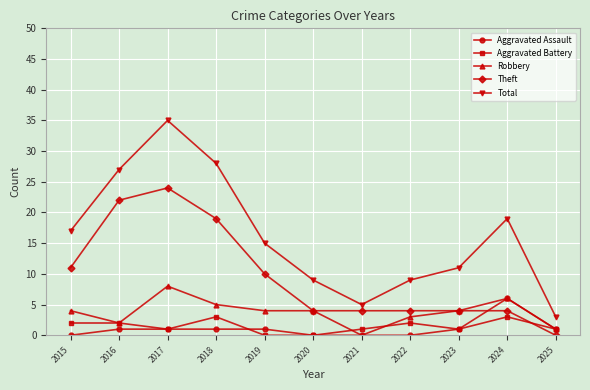

True or false: Robbery and Total cross at least once.

False